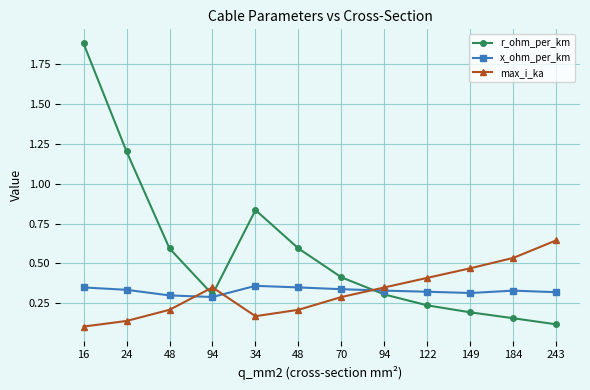

What is the sum of the x_ohm_per_km values at 34 and 149?

0.7